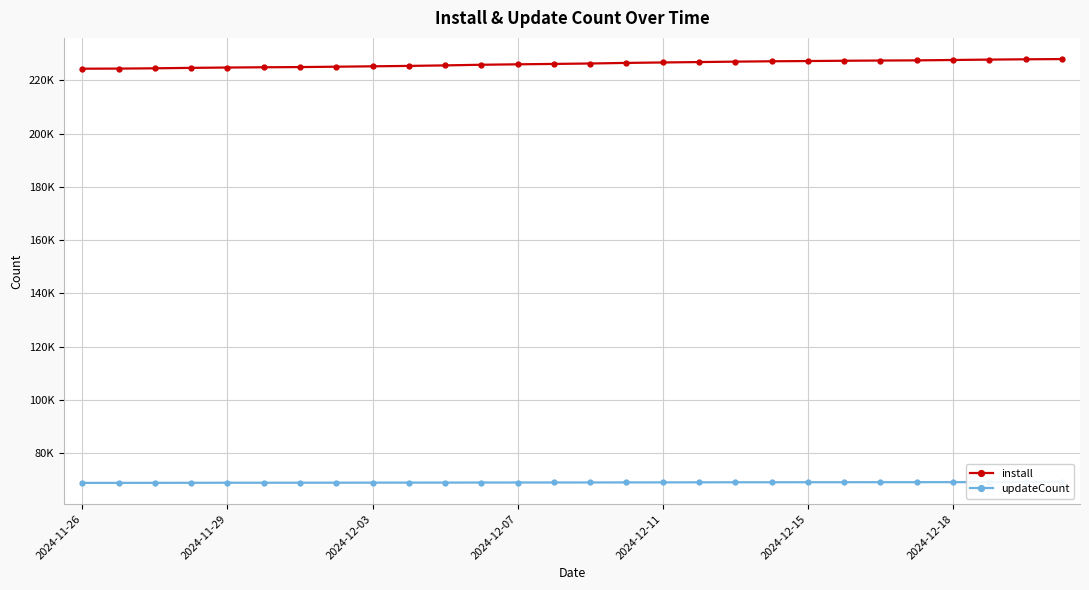

Reading right to left, list all the values displayed in this chart.

install: 227993	227910	227798	227651	227508	227449	227364	227254	227169	227034	226872	226723	226557	226333	226175	226028	225862	225622	225427	225277	225128	224990	224915	224820	224691	224530	224420	224385
updateCount: 69155	69149	69143	69133	69123	69120	69111	69105	69096	69084	69070	69050	69036	69018	69010	69002	68991	68973	68964	68949	68935	68925	68920	68914	68895	68876	68867	68858